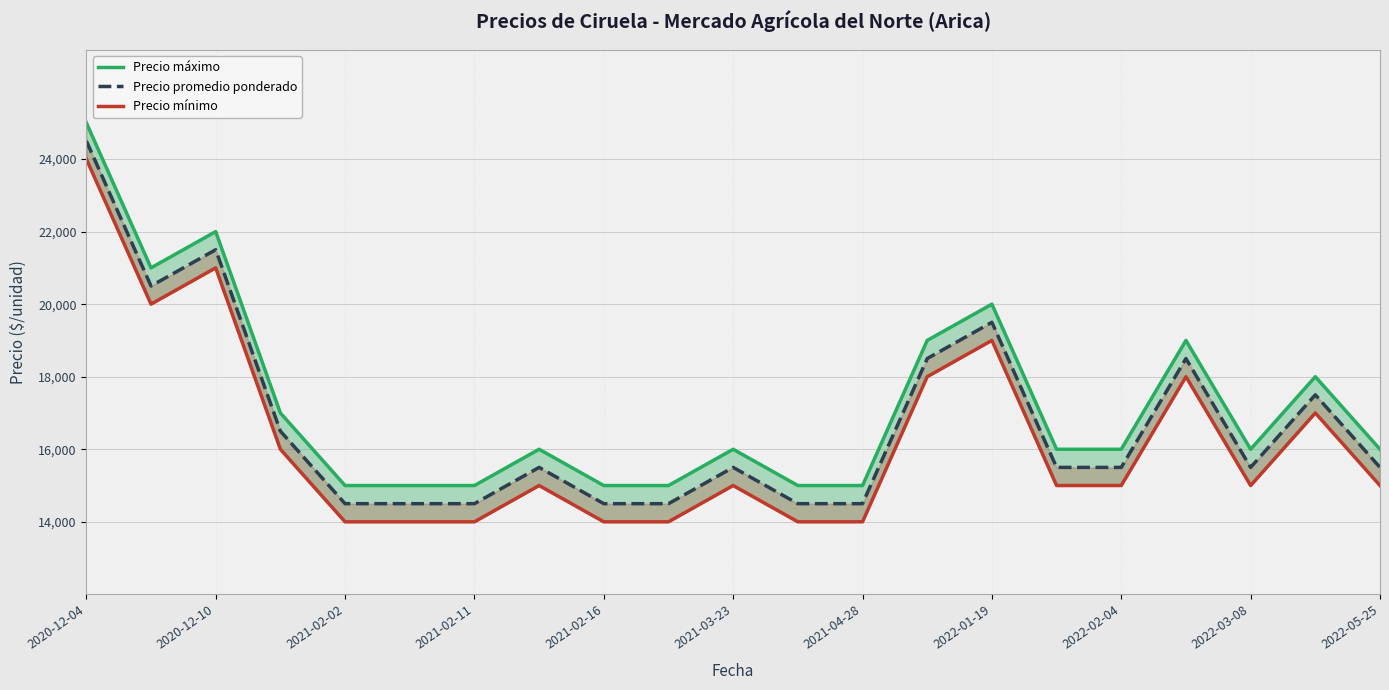

How many lines are shown in the chart?

3